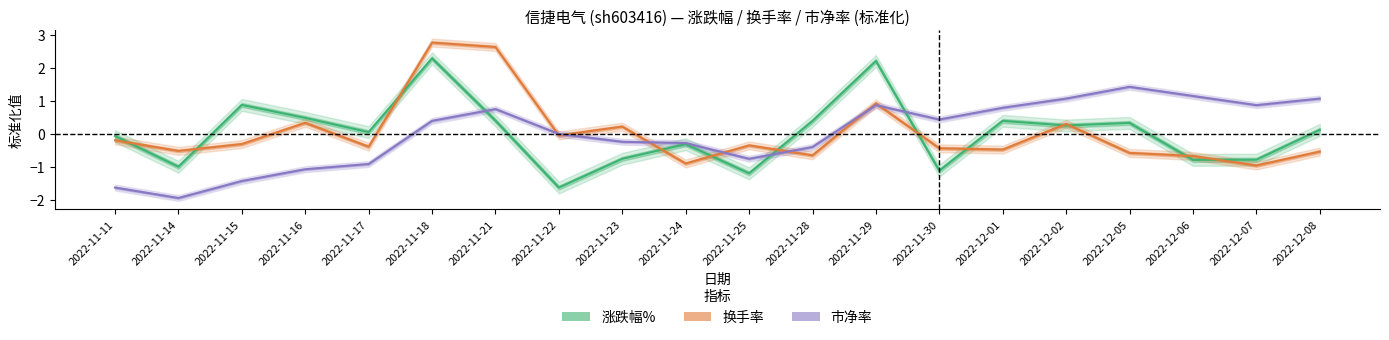

Is this an area chart (filled region under the line)?

No